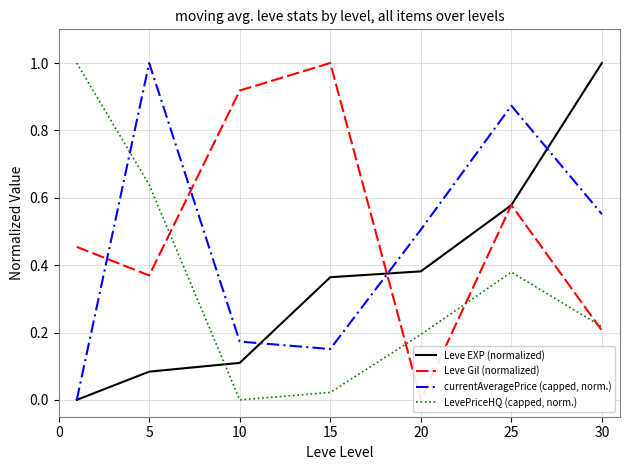

What is the sum of all Leve EXP (normalized) values?

2.5